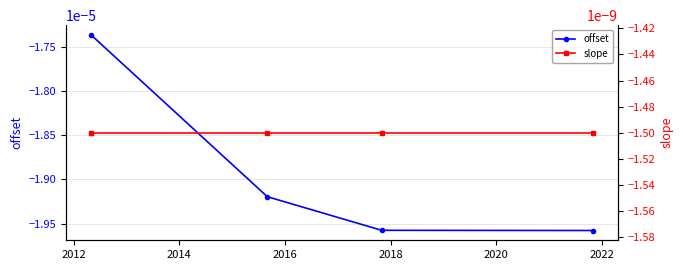

Does the chart have visible grid lines?

Yes